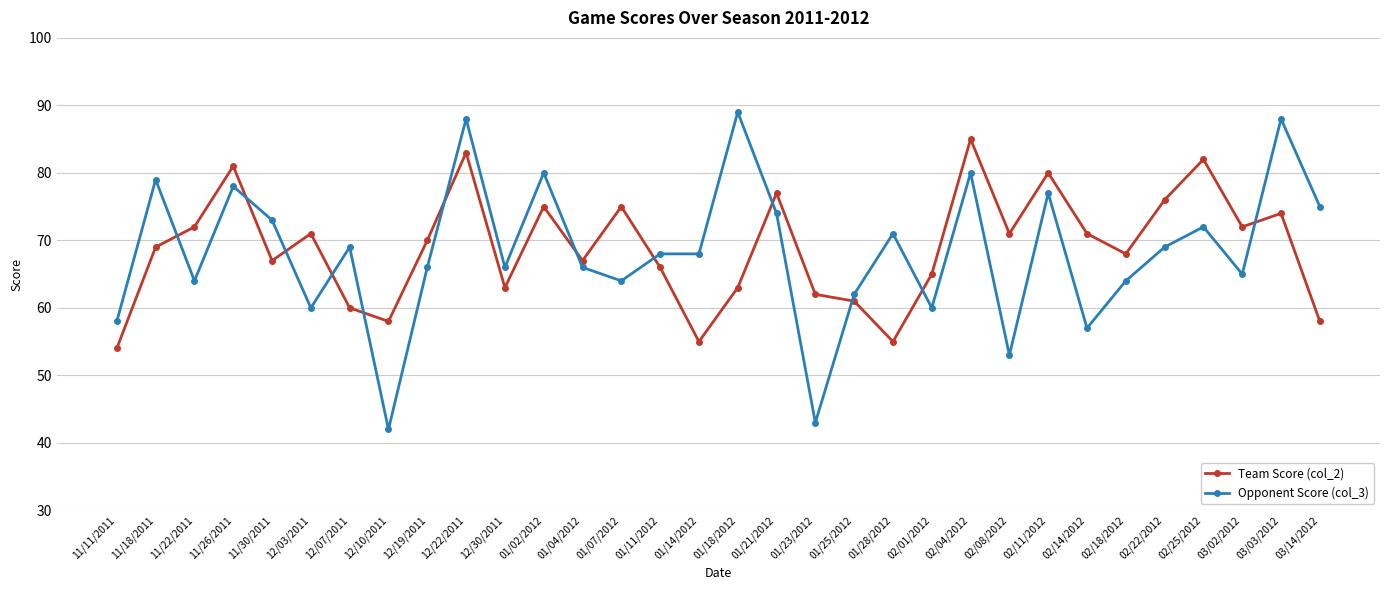

Between which two adjacent categories do Team Score (col_2) and Opponent Score (col_3) first intersect?

11/18/2011 and 11/22/2011